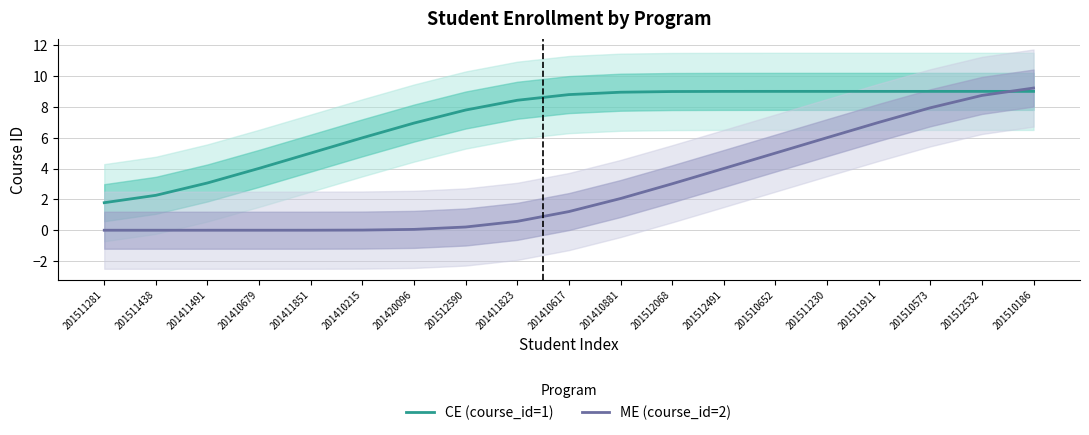

Between which two adjacent categories do ME (course_id=2) and CE (course_id=1) first intersect?

201512532 and 201510186